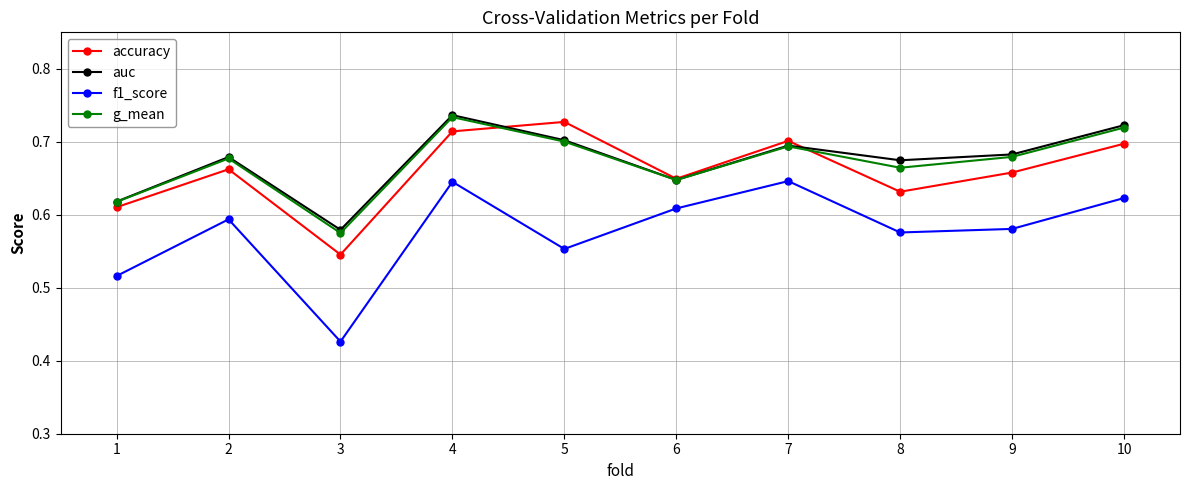

Where is the first local maximum for auc?

2